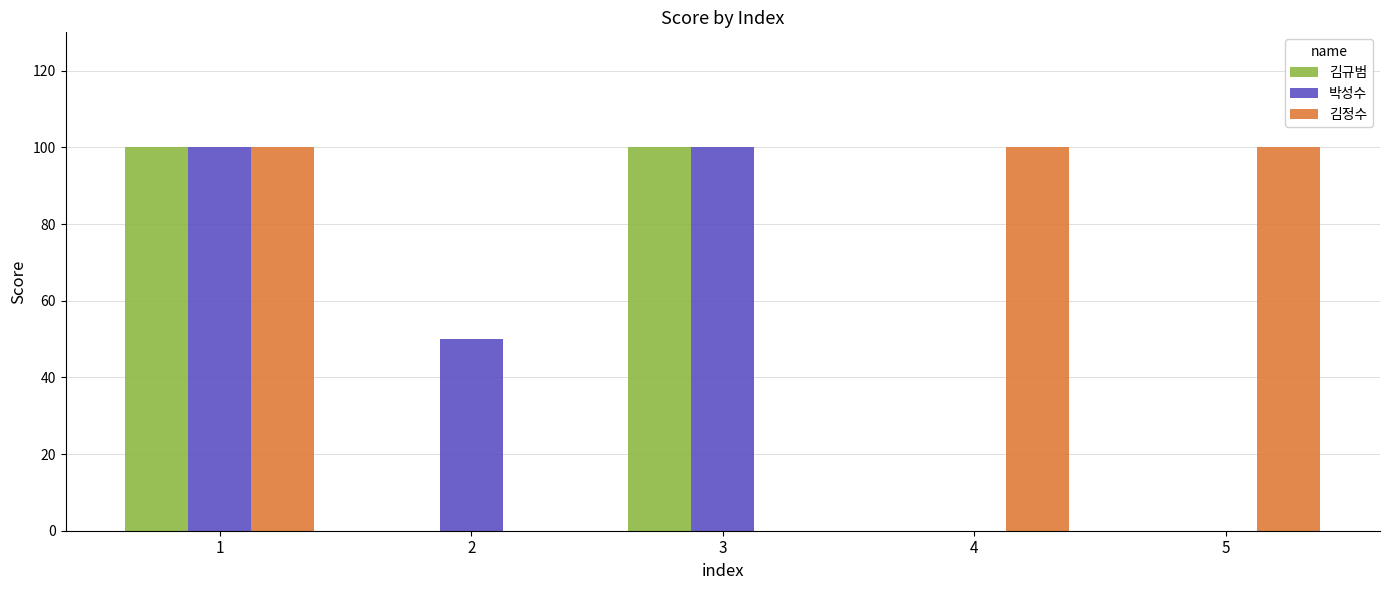

What is the spread (max minus min) of values at 2?

50